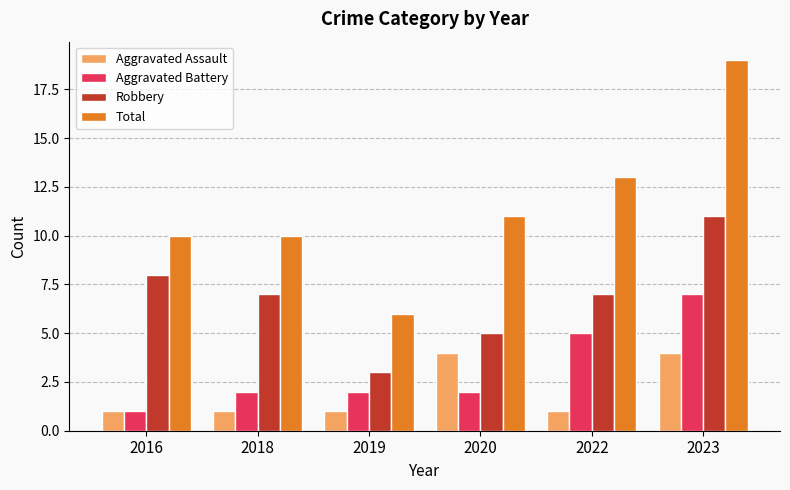

Reading right to left, what are all the values shown in this chart?

Aggravated Assault: 2023=4	2022=1	2020=4	2019=1	2018=1	2016=1
Aggravated Battery: 2023=7	2022=5	2020=2	2019=2	2018=2	2016=1
Robbery: 2023=11	2022=7	2020=5	2019=3	2018=7	2016=8
Total: 2023=19	2022=13	2020=11	2019=6	2018=10	2016=10